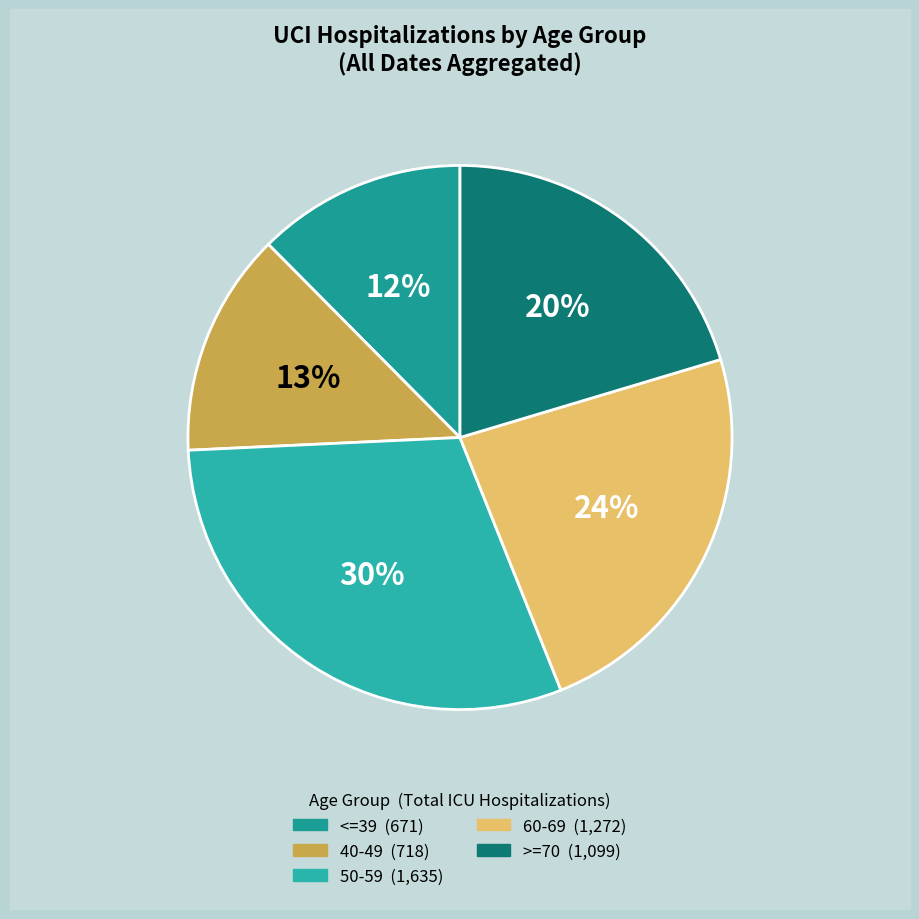

Which slice is the largest?

50-59